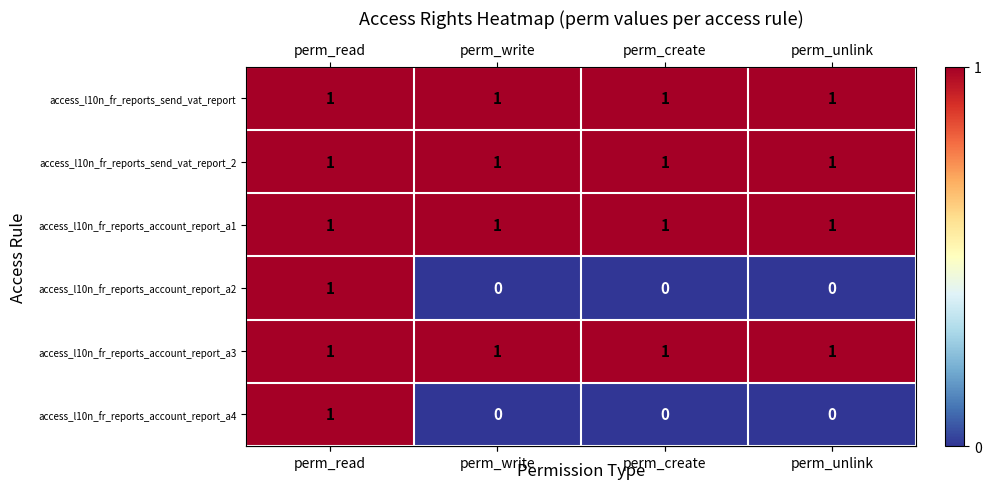

The value of access_l10n_fr_reports_send_vat_report_2 at perm_read is 1. True or false?

True